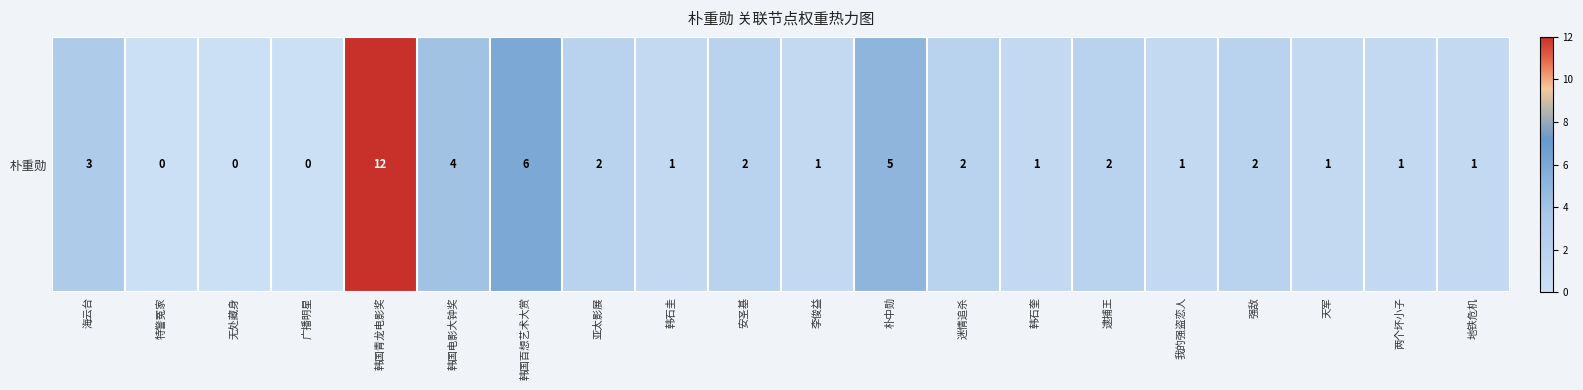

Rank the categories by value from highest to lowest.

韩国青龙电影奖, 韩国百想艺术大赏, 朴中勋, 韩国电影大钟奖, 海云台, 亚太影展, 安圣基, 迷情追杀, 逮捕王, 强敌, 韩石圭, 李俊益, 韩石奎, 我的强盗恋人, 天军, 两个坏小子, 地铁危机, 特警冤家, 无处藏身, 广播明星